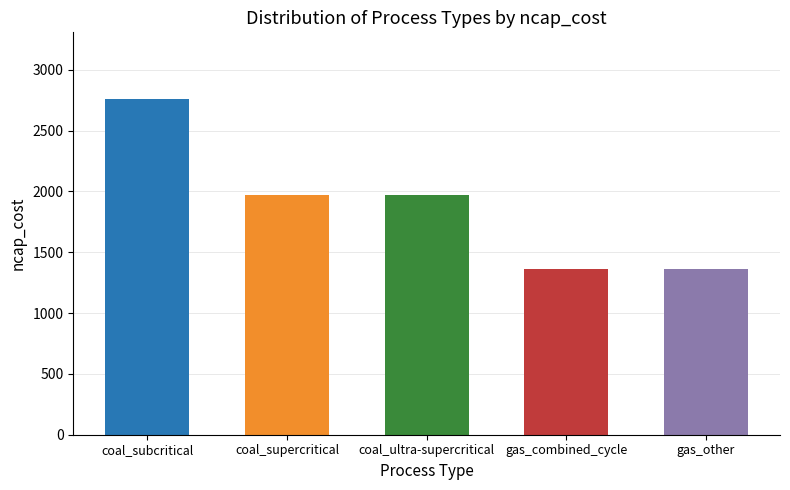

Which label corresponds to the largest value in the chart?

coal_subcritical